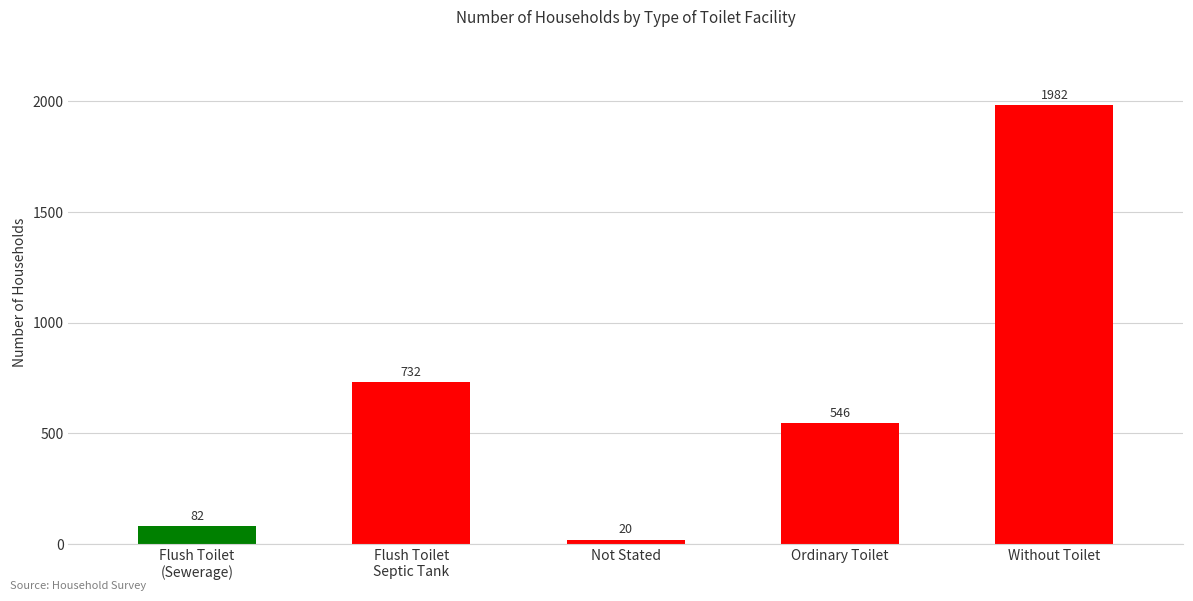

How many data points are less than 546?

2